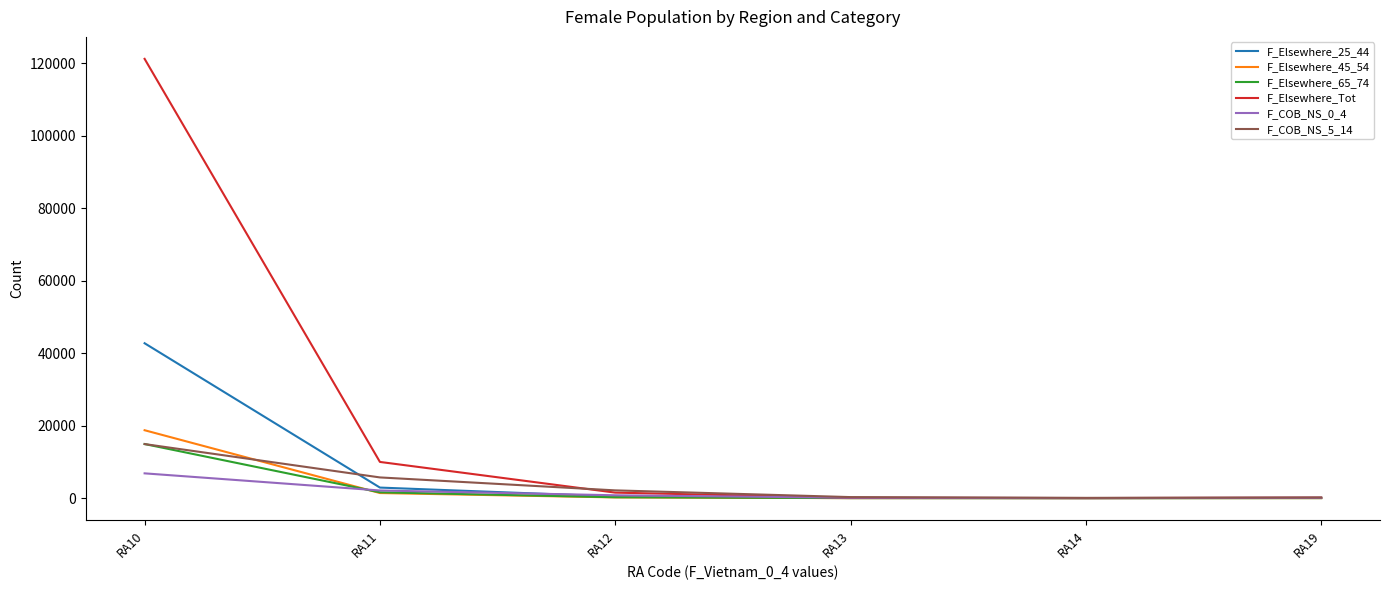

How many lines are shown in the chart?

6